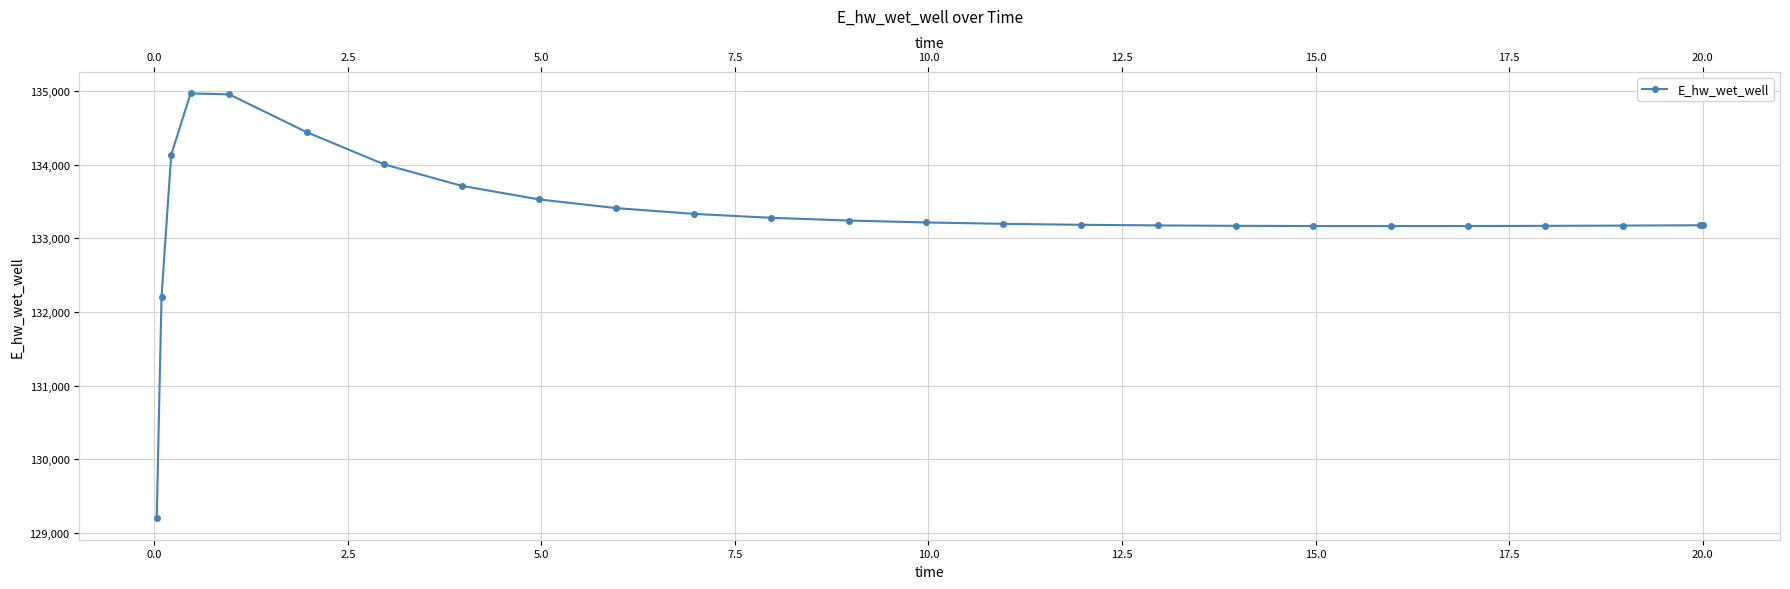

How many lines are shown in the chart?

1